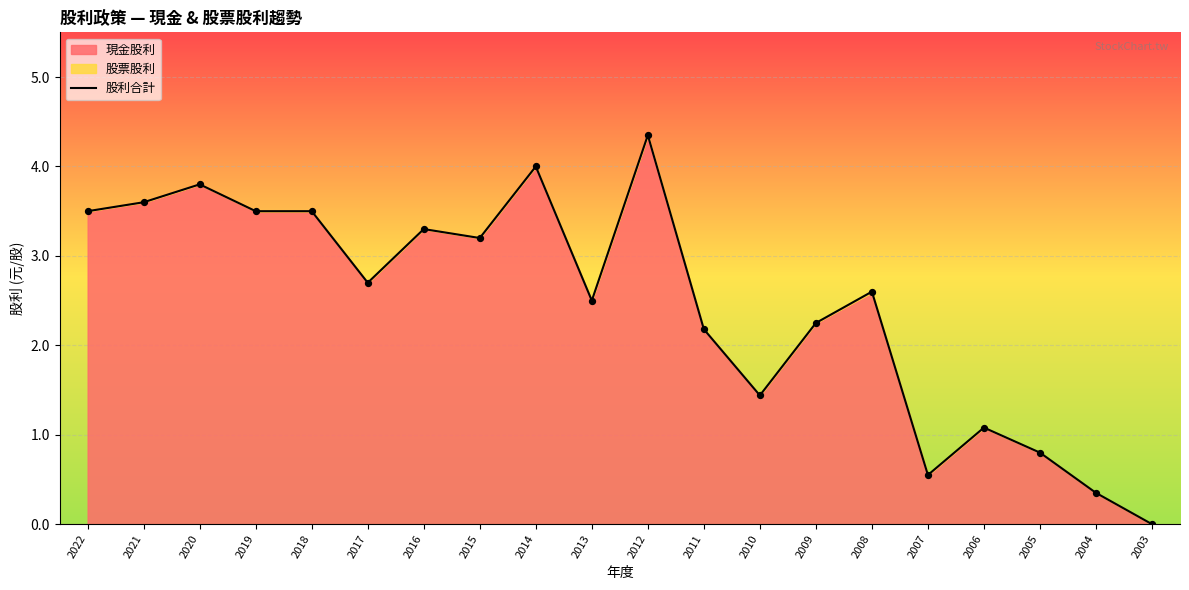

What is the change in value from 2022 to 2007?

-3.0